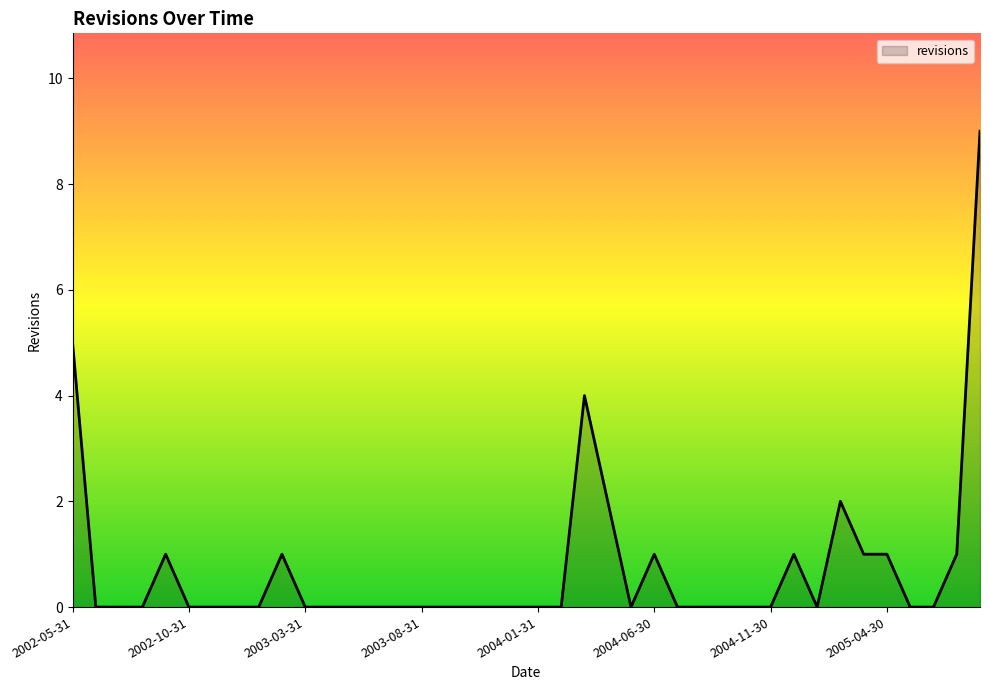

What is the maximum value shown in the chart?

9